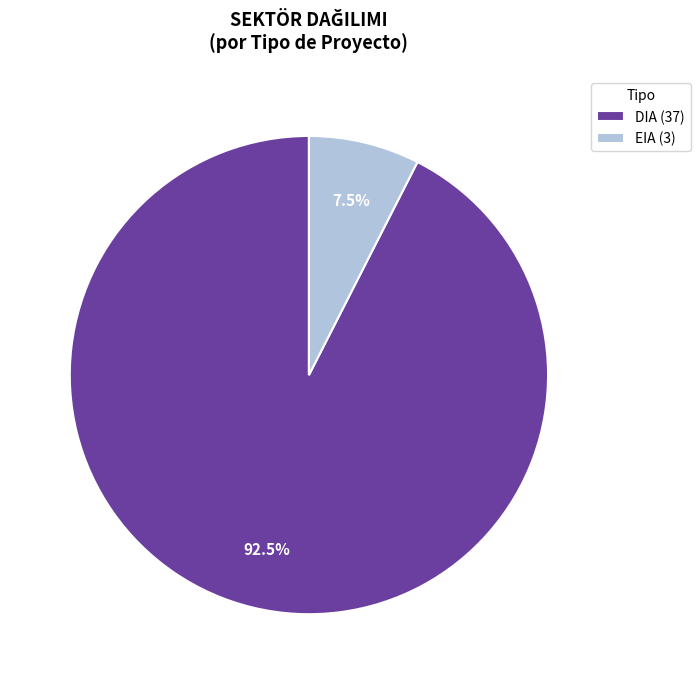

Is DIA (37) the majority of the pie?

Yes